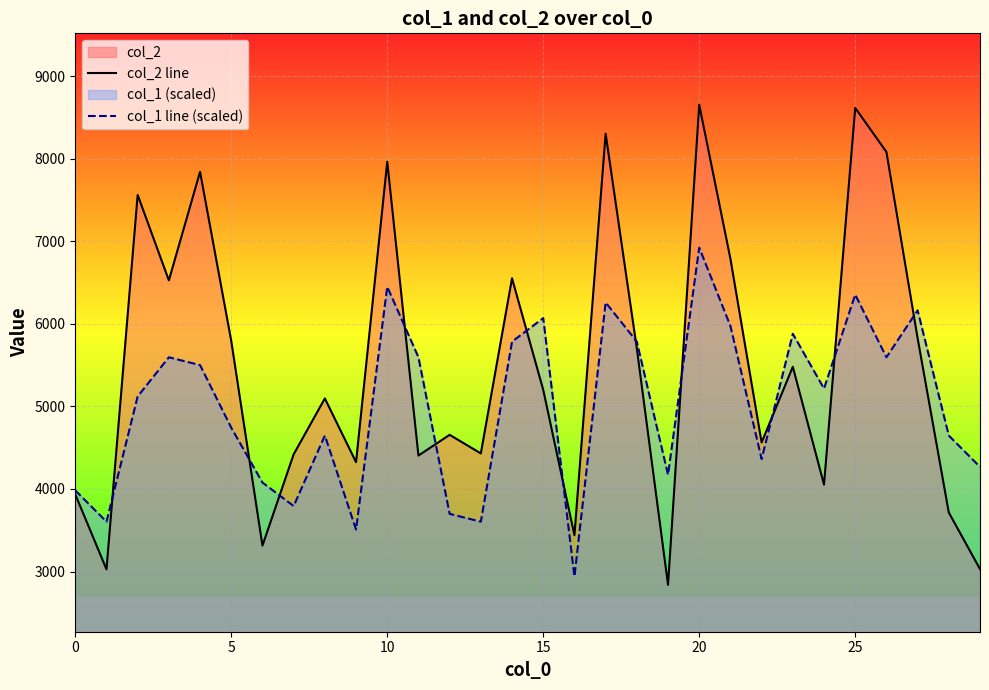

Read the col_2 line value at 0.

3935.0